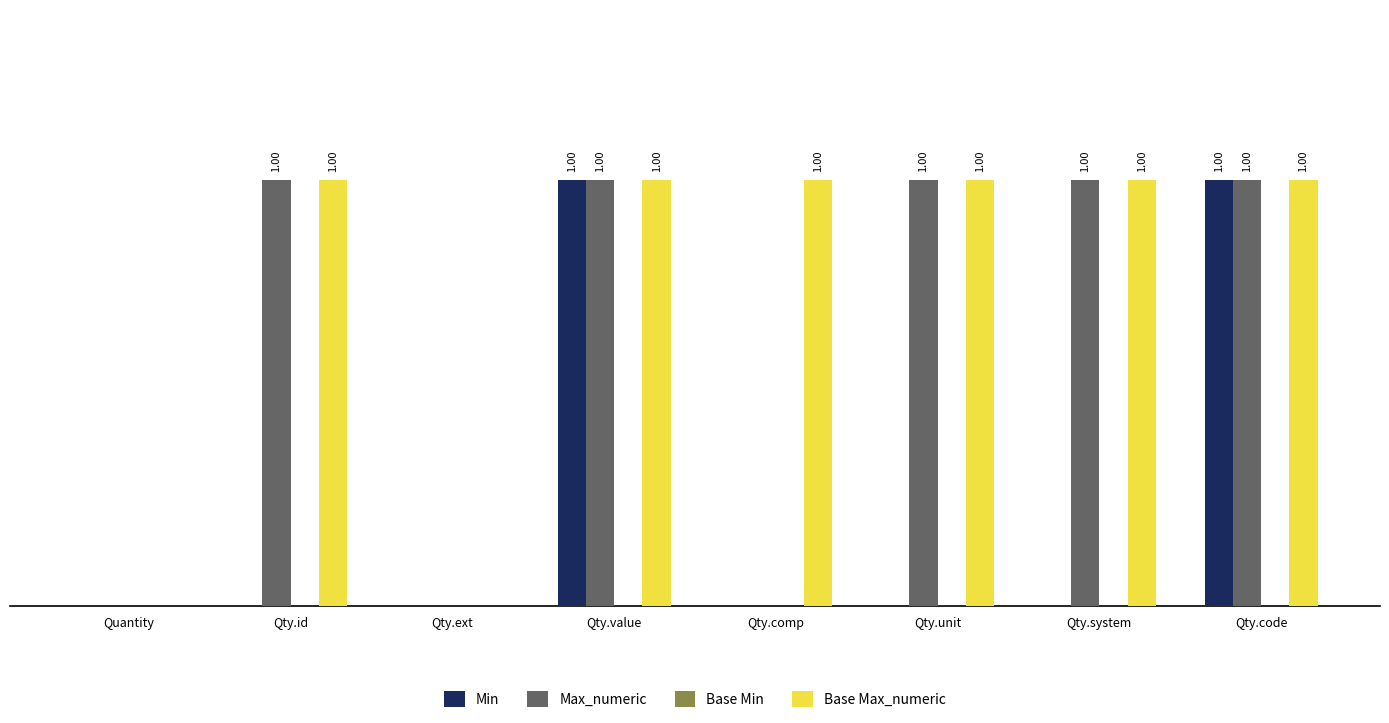

Between Qty.id and Qty.value, which series saw the biggest shift?

Min